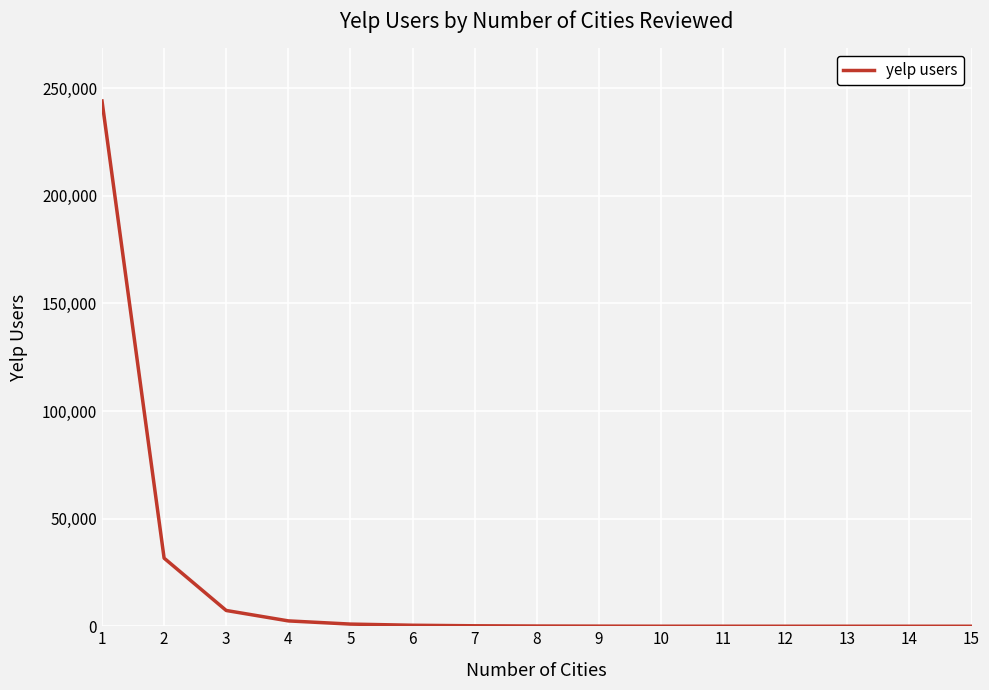

What is the average value?

19158